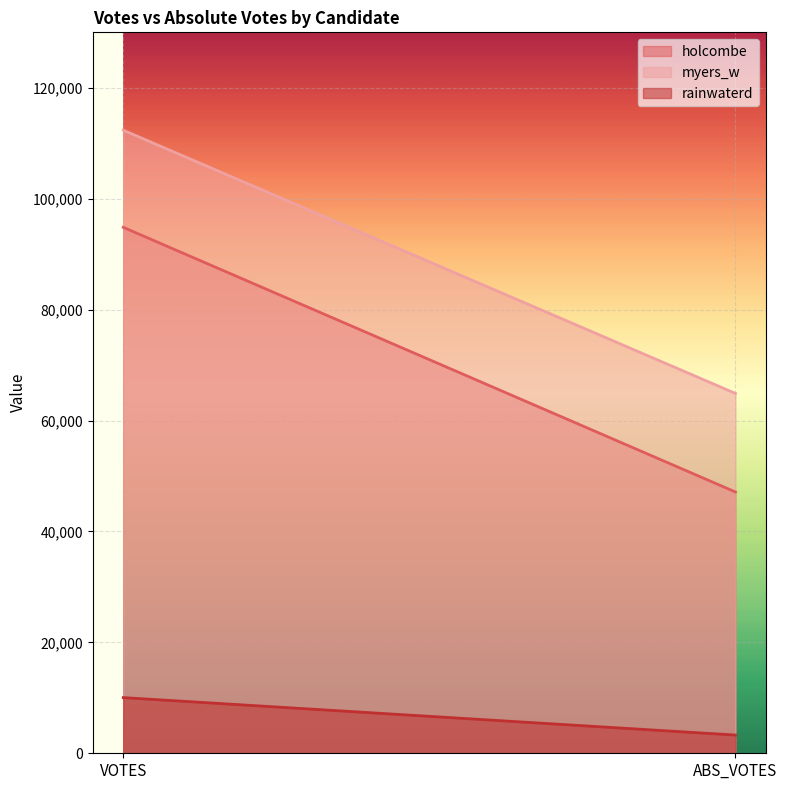

What is the difference between the maximum and minimum values in the holcombe series?

47723.0